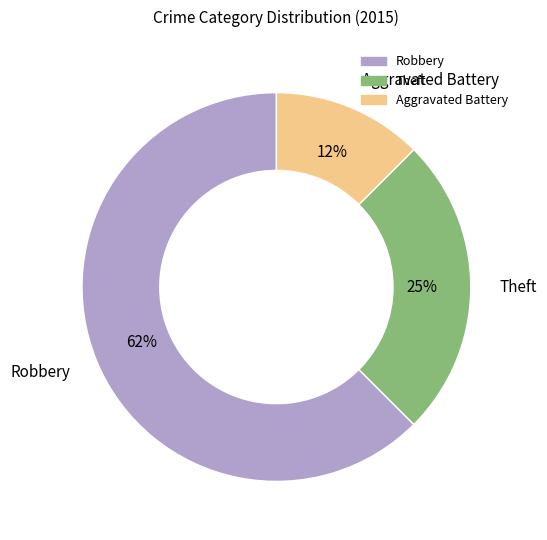

Which slice represents more than half of the pie?

Robbery